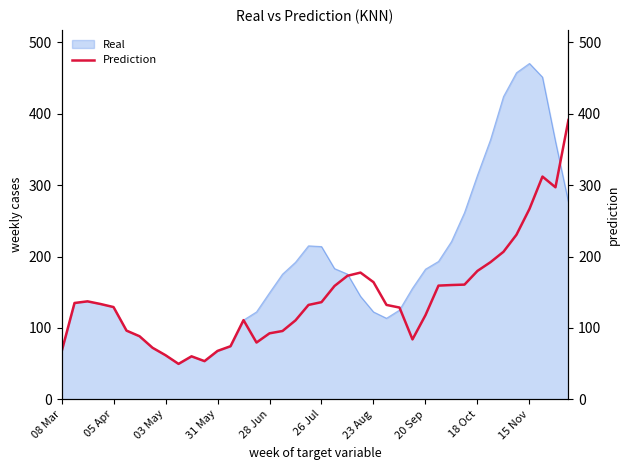

What is the average value?

141.9